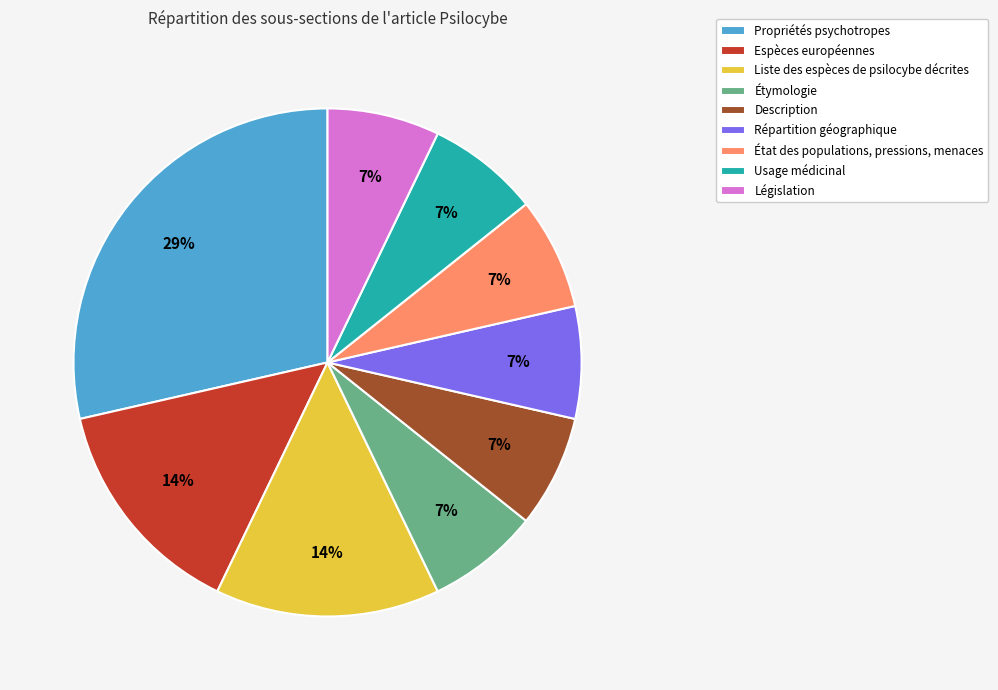

Does any single category account for the majority?

No